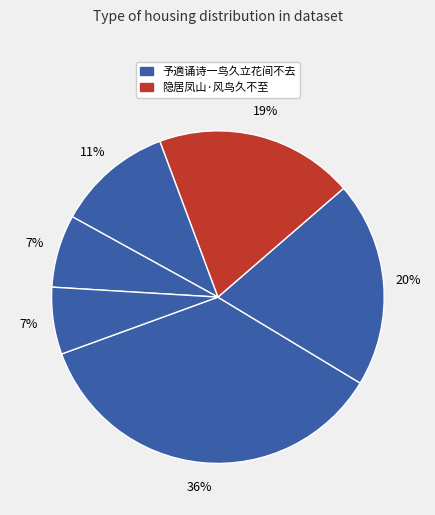

Count the number of slices in the pie.

6